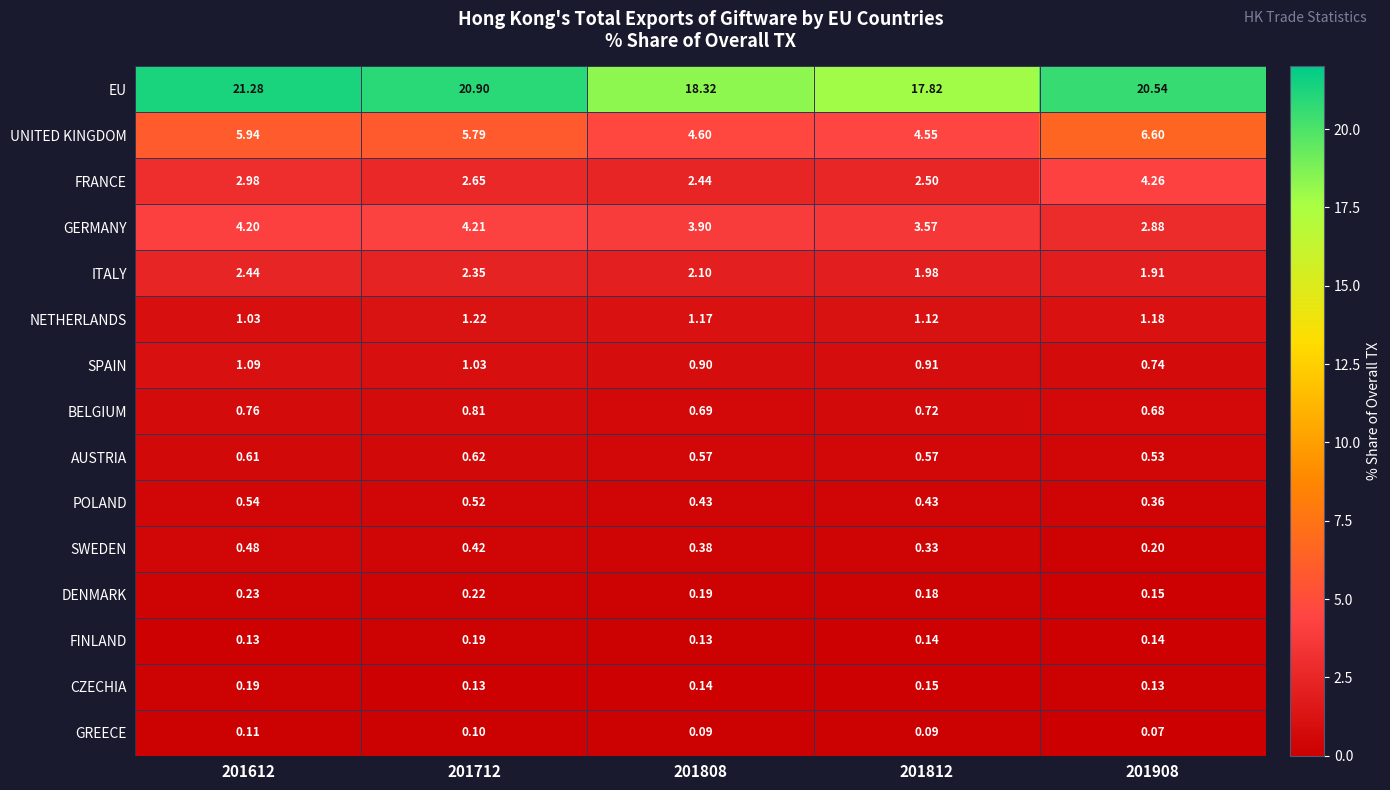

At which category is the sum across all series the highest?

201612